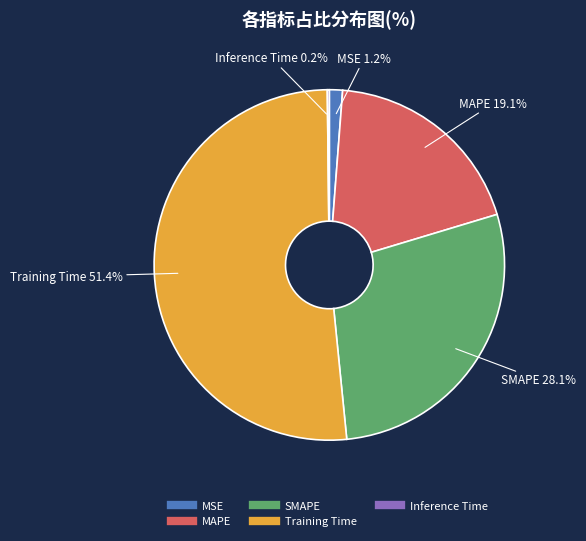

Which category accounts for the majority?

Training Time